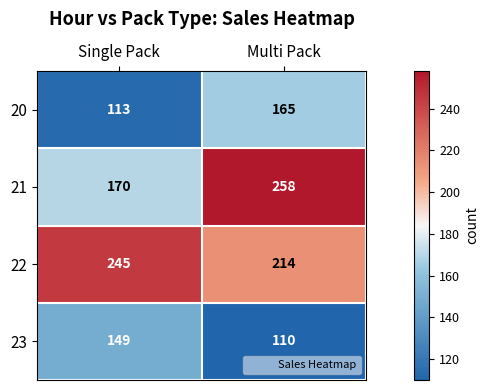

What is the sum of all 20 values?

278